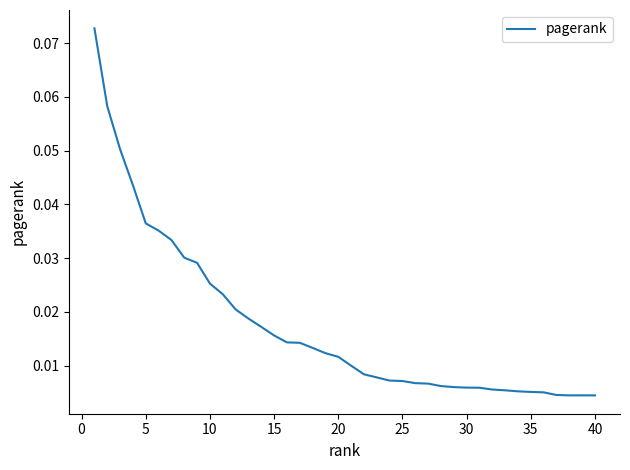

True or false: the data has more than 2 interior local peaks.

False